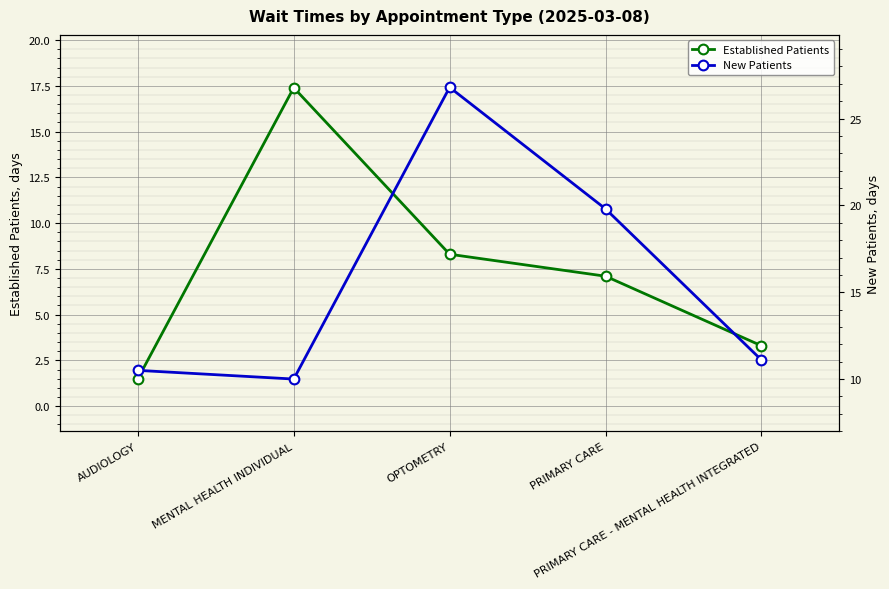

Is this an area chart (filled region under the line)?

No